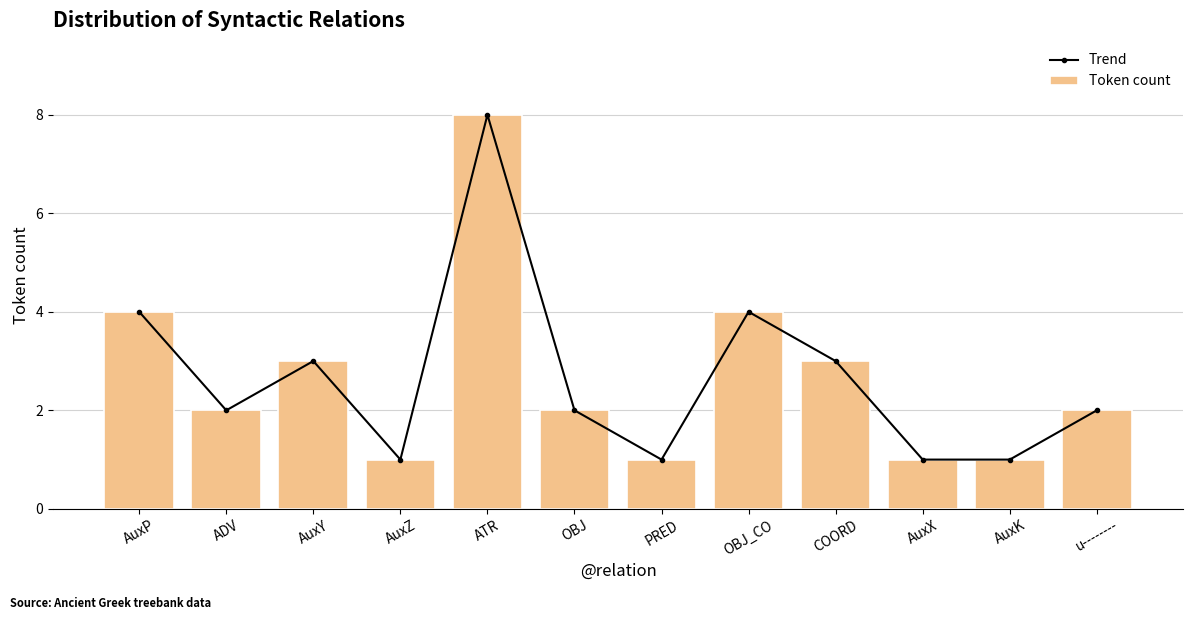

What is the label of the 9th bar from the left?

COORD